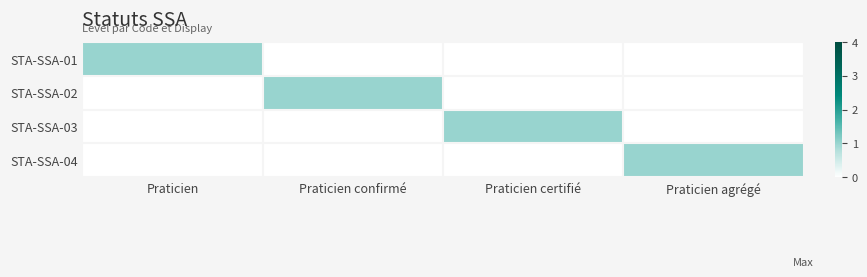

At how many categories does at least one series exceed 0?

4